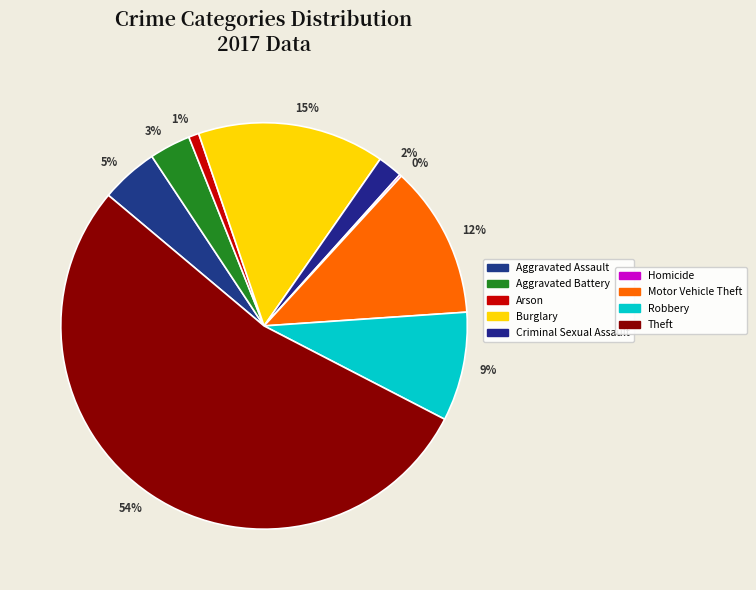

True or false: 15% accounts for 15% of the total.

True